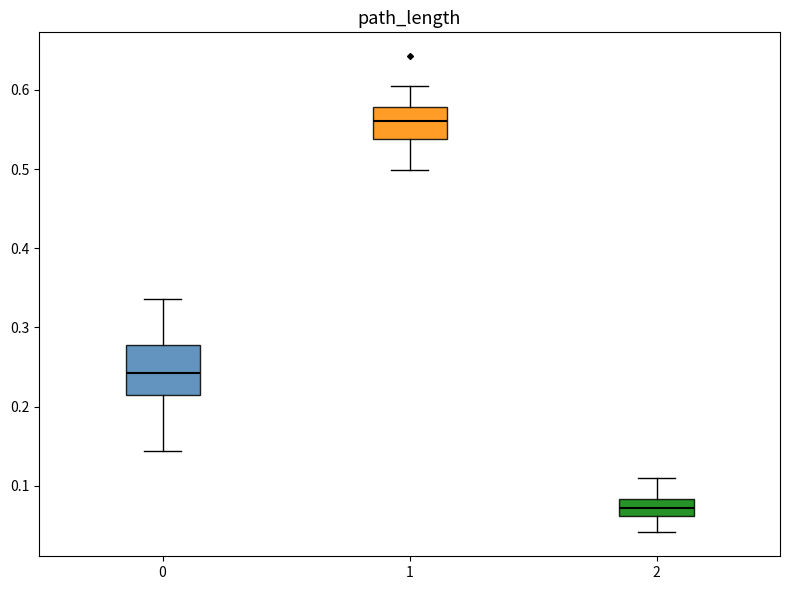

Which box has the lowest median line?

2